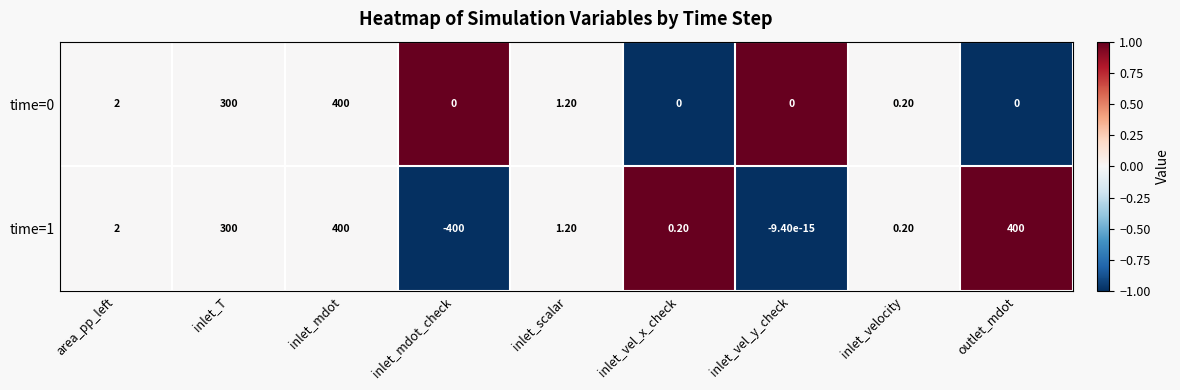

Which series has the largest total across all categories?

time=1